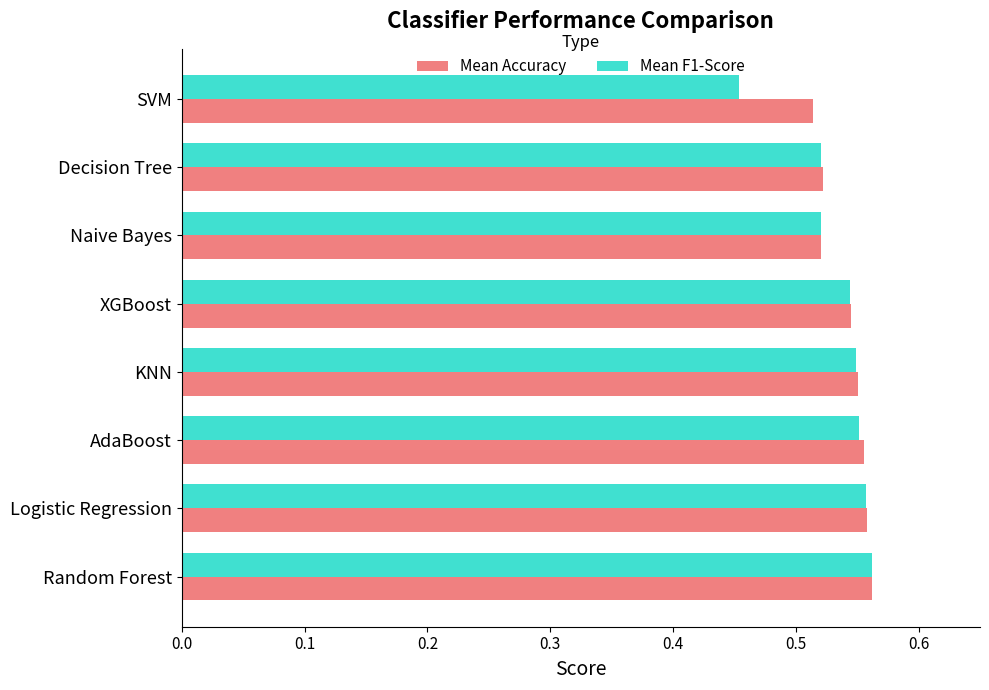

Is it true that Mean F1-Score equals 0.3 at Decision Tree?

False